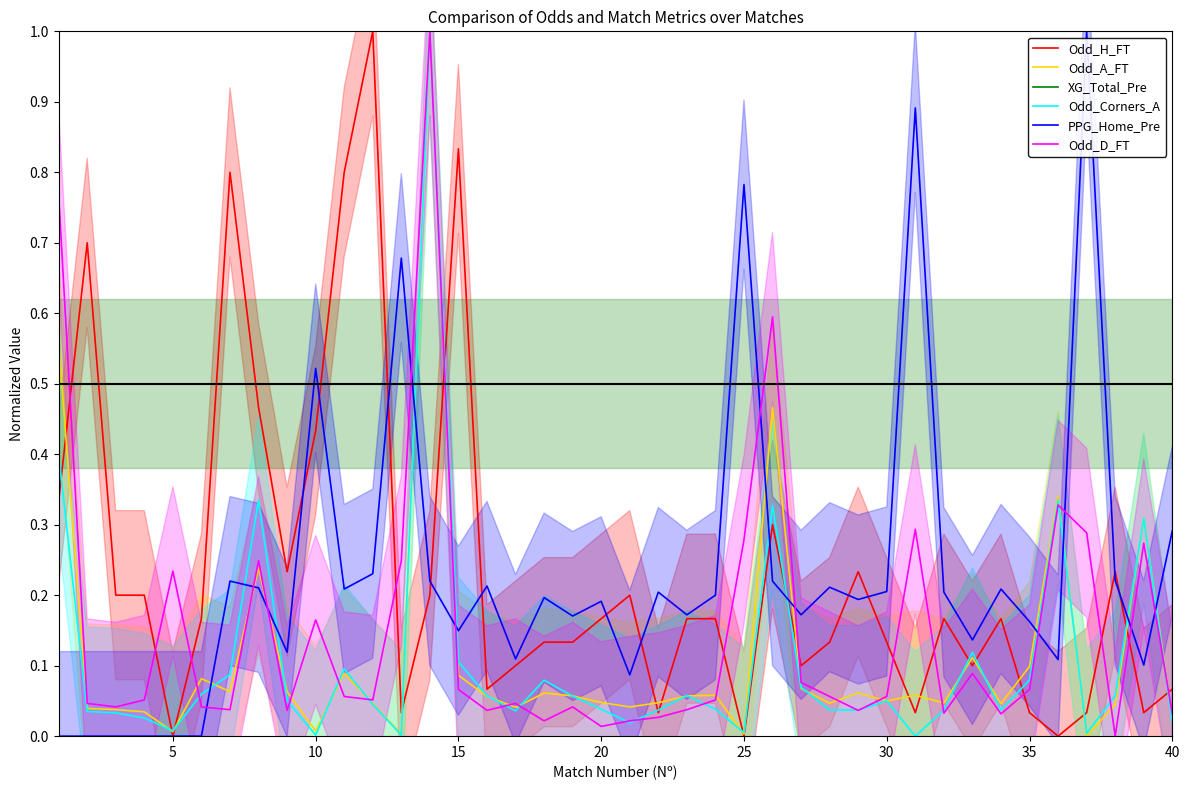

What is the average value of the Odd_Corners_A series?

0.1